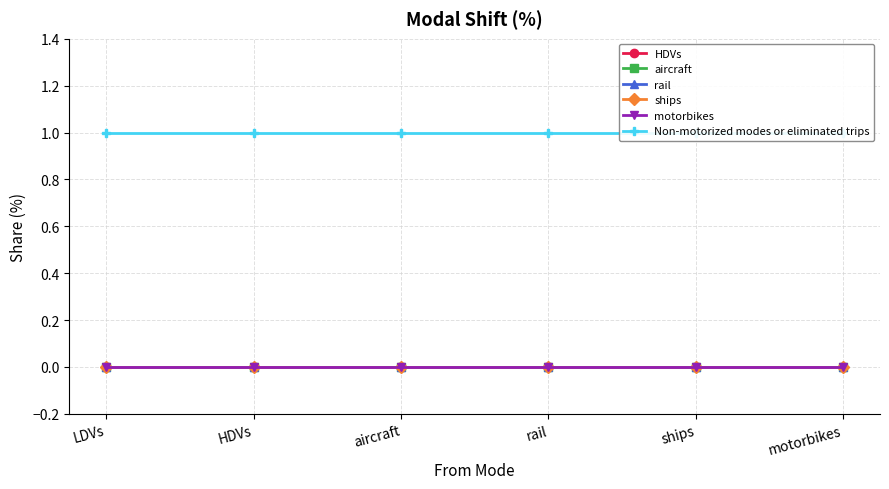

List the series in order of their peak value, highest first.

Non-motorized modes or eliminated trips, HDVs, aircraft, rail, ships, motorbikes